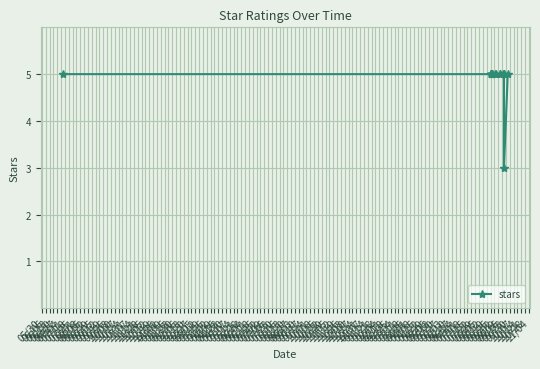

What is the difference between the maximum and minimum values?

2